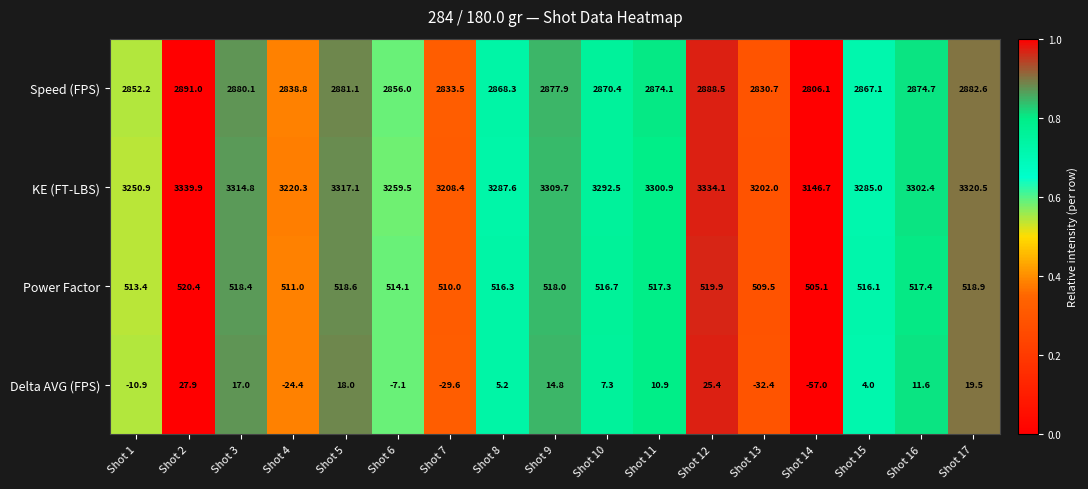

Which series has the largest total across all categories?

KE (FT-LBS)